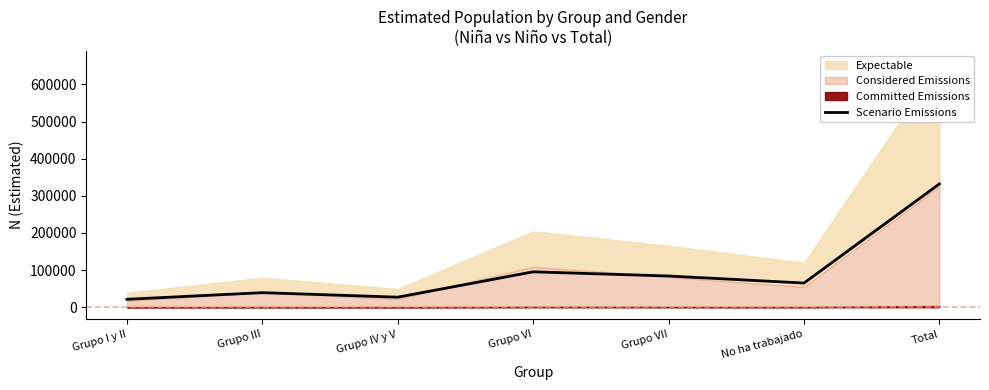

Read the value at Grupo III.

39203